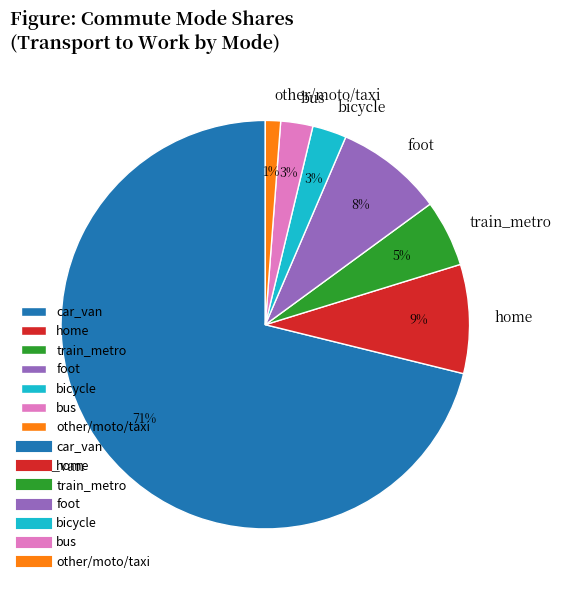

Which slice is the largest?

car_van